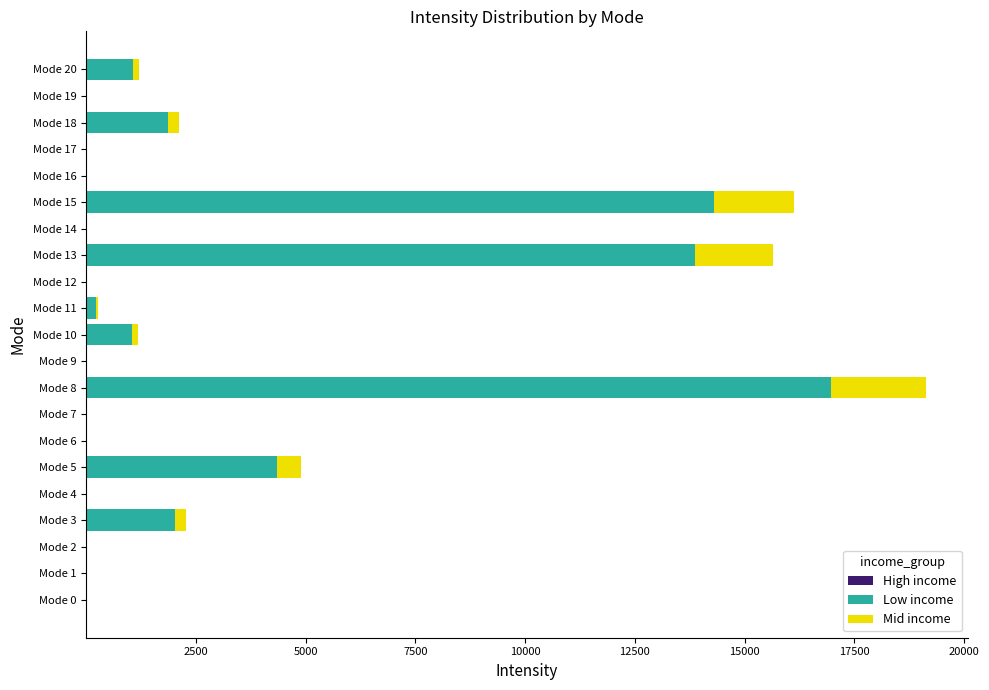

At which category is the sum across all series the highest?

Mode 8